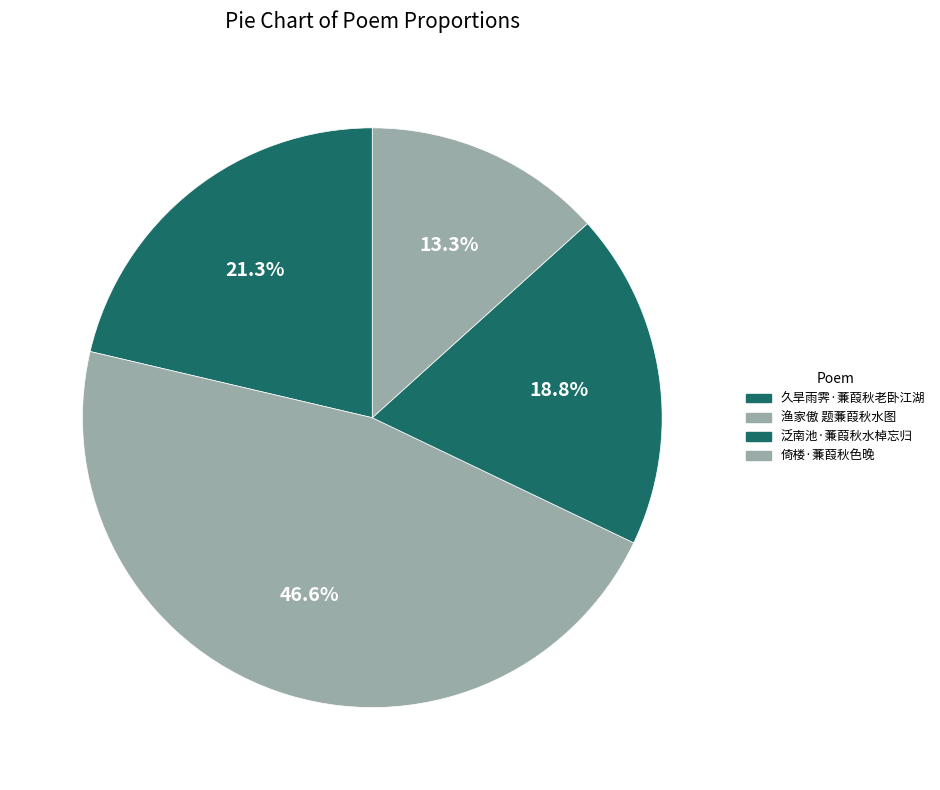

Is 久旱雨霁·蒹葭秋老卧江湖 the majority of the pie?

No